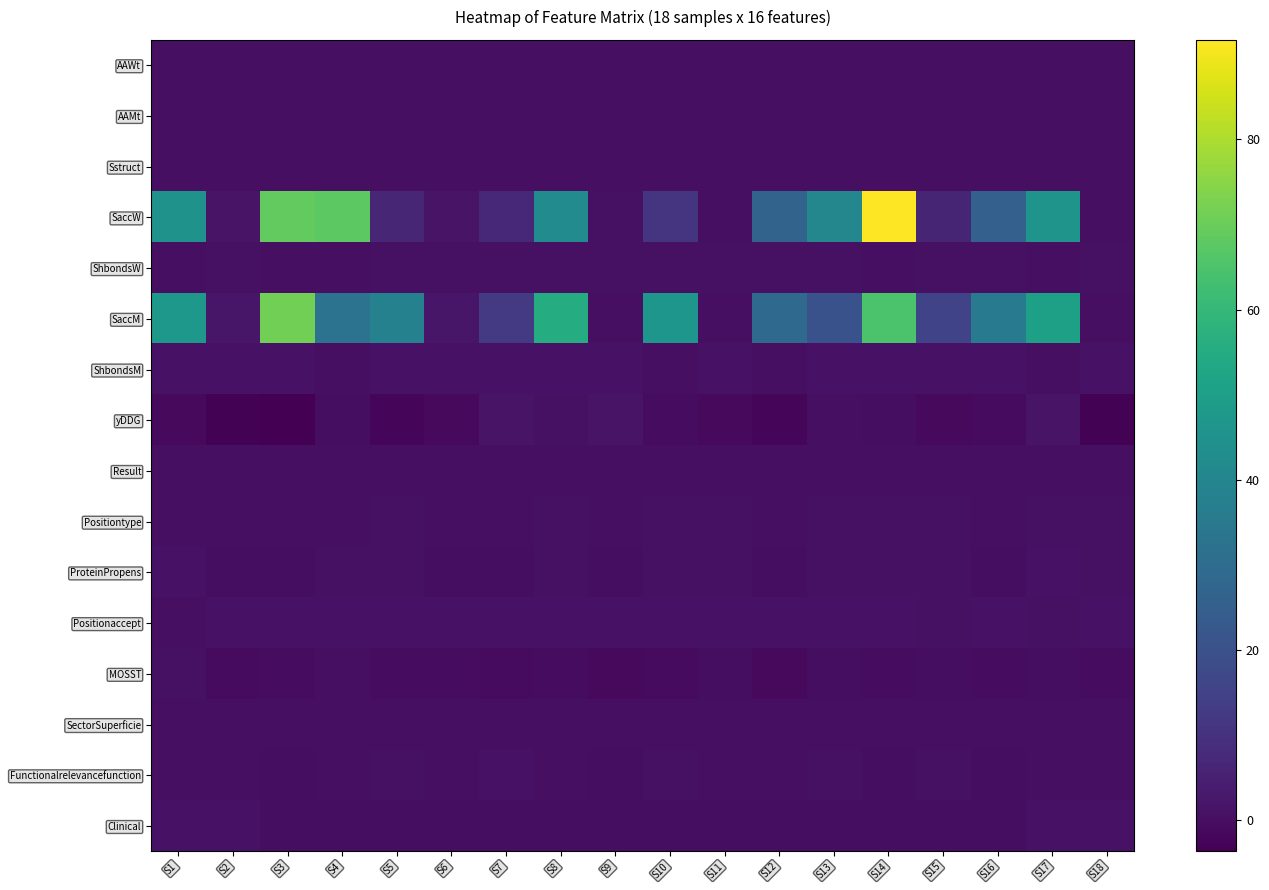

Is it true that Clinical equals 0.4 at S16?

False